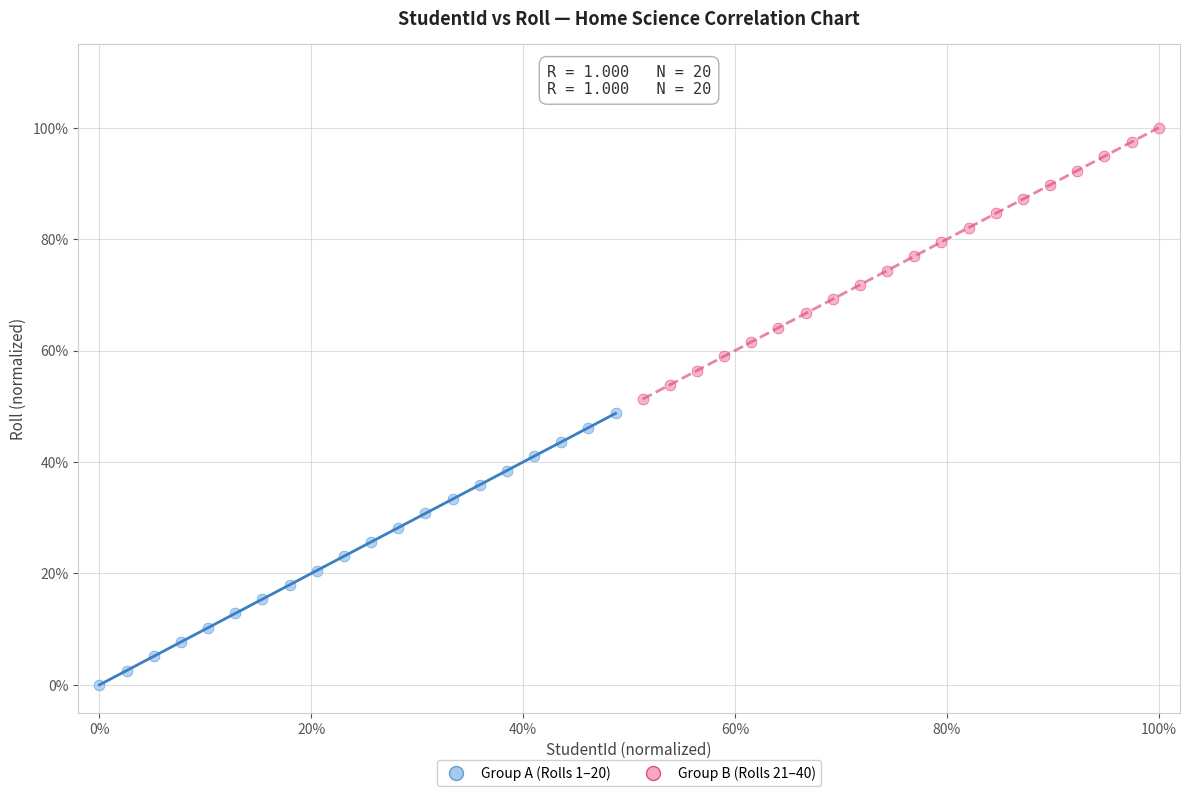

What are all the series names shown in the legend?

Group A (Rolls 1–20), Group B (Rolls 21–40)